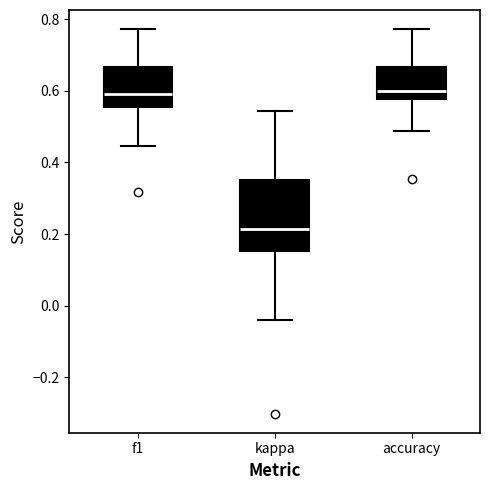

Reading left to right, transcribe this box plot: for each box, give where its median line is, the range the box spans, and where its two whiskers end, as read against the y-axis. The values are not printed on the chart, so give them approximately, as read against the axis.

f1: median 0.60, box 0.56 to 0.66, whiskers 0.44 to 0.78
kappa: median 0.22, box 0.16 to 0.36, whiskers -0.04 to 0.54
accuracy: median 0.60, box 0.58 to 0.66, whiskers 0.48 to 0.78